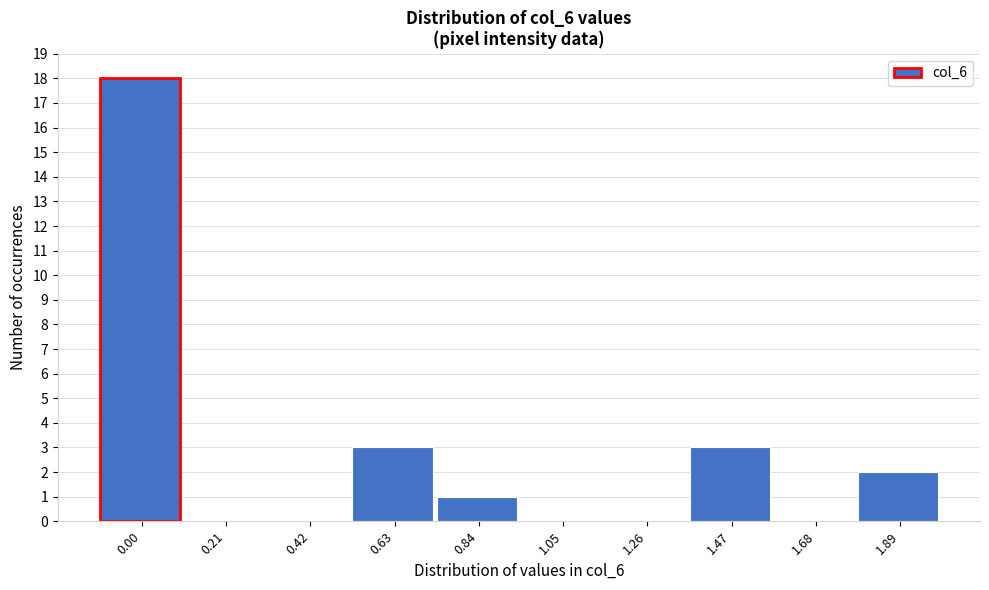

Reading right to left, extract all data points from this chart.

1.89=2	1.68=0	1.47=3	1.26=0	1.05=0	0.84=1	0.63=3	0.42=0	0.21=0	0.00=18